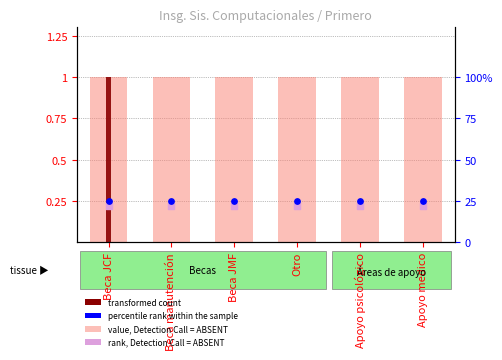

Which series reaches the maximum Y coordinate?

value, Detection Call = ABSENT